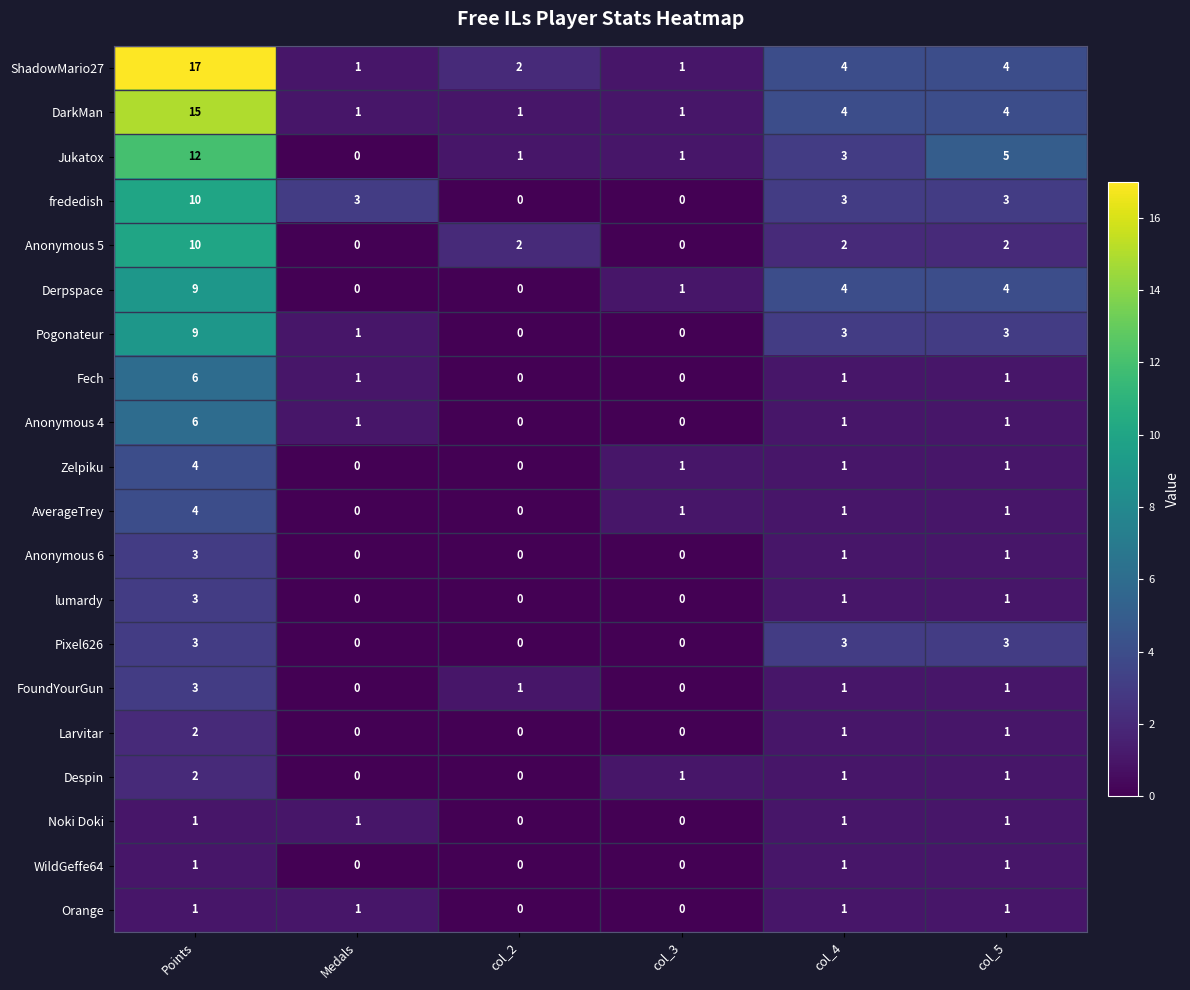

What is the spread (max minus min) of values at col_5?

4